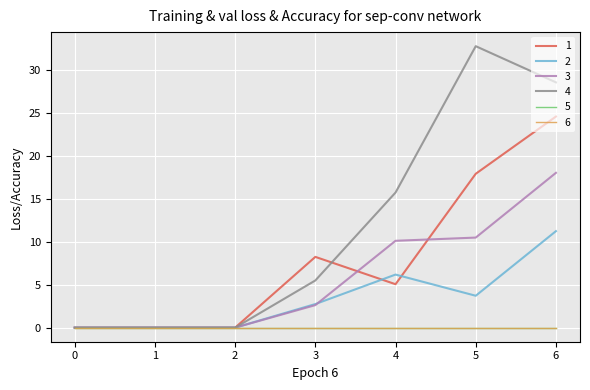

True or false: 3 and 2 cross at least once.

True